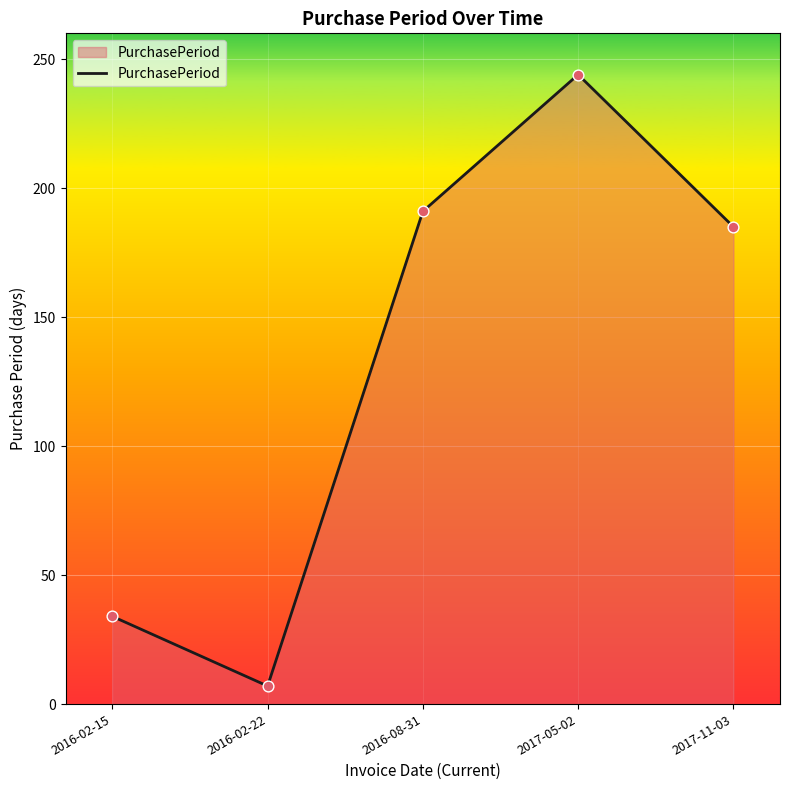

What is the ratio of the value at 2017-11-03 to the value at 2016-02-15?

5.4